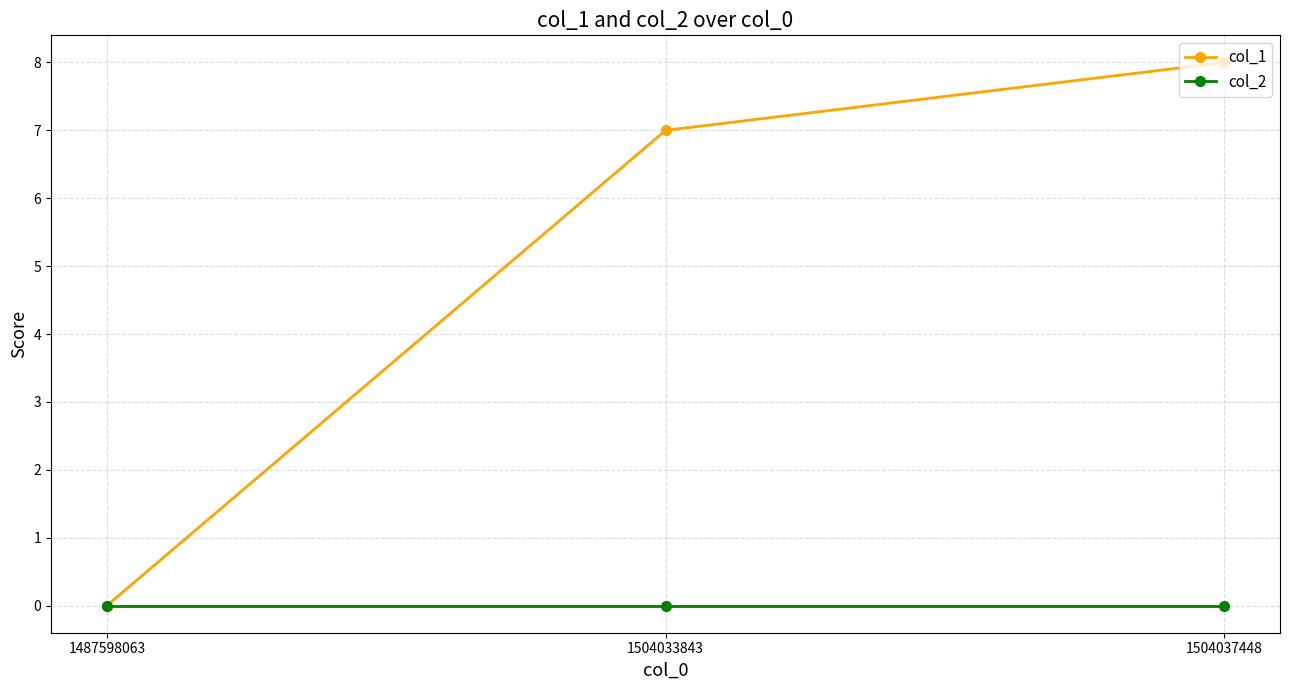

Which series changed the most between 1487598063 and 1504037448?

col_1